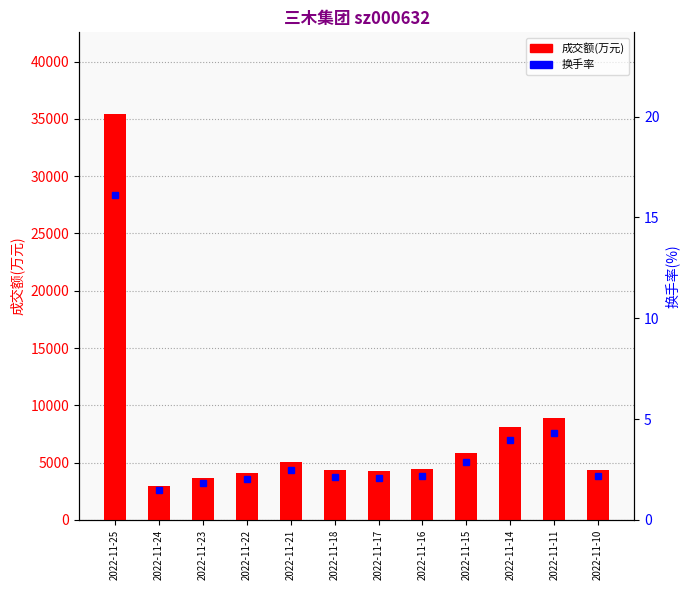

How many values in the 换手率 series are below 2?

2